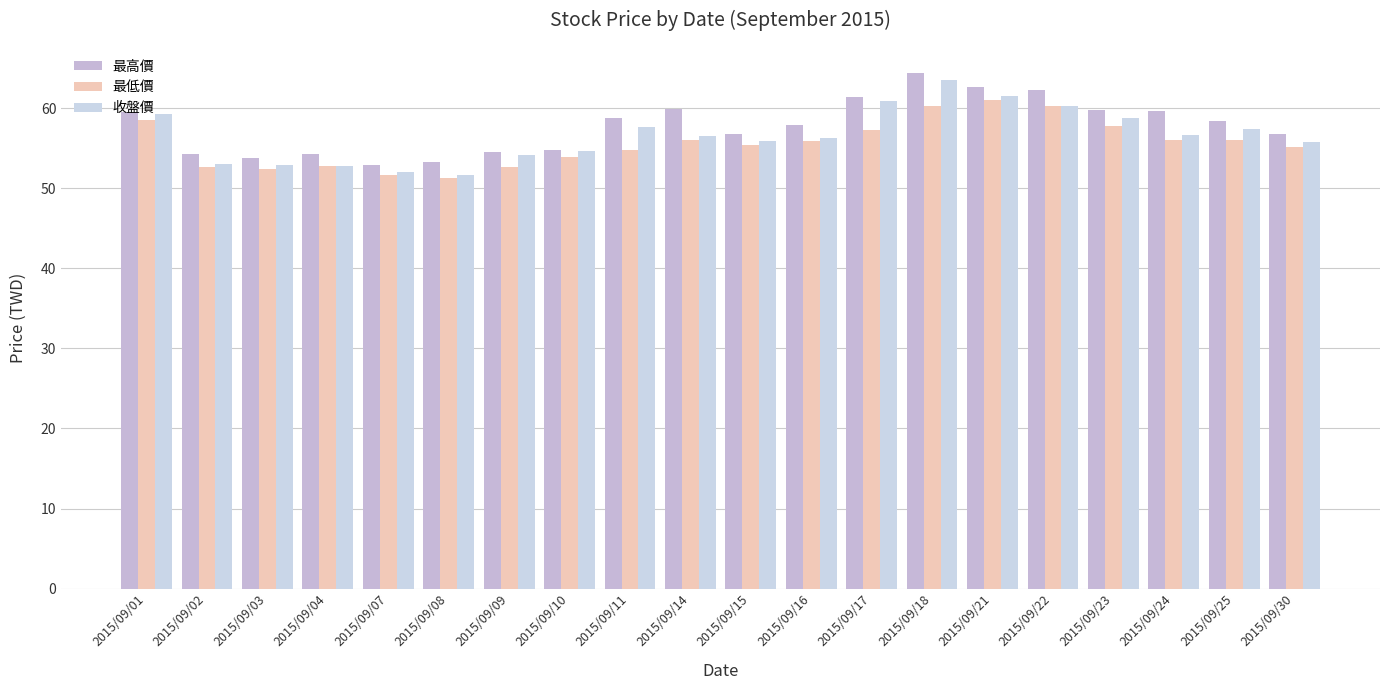

What is the value of the 收盤價 bar at the 14th from the left?

63.5